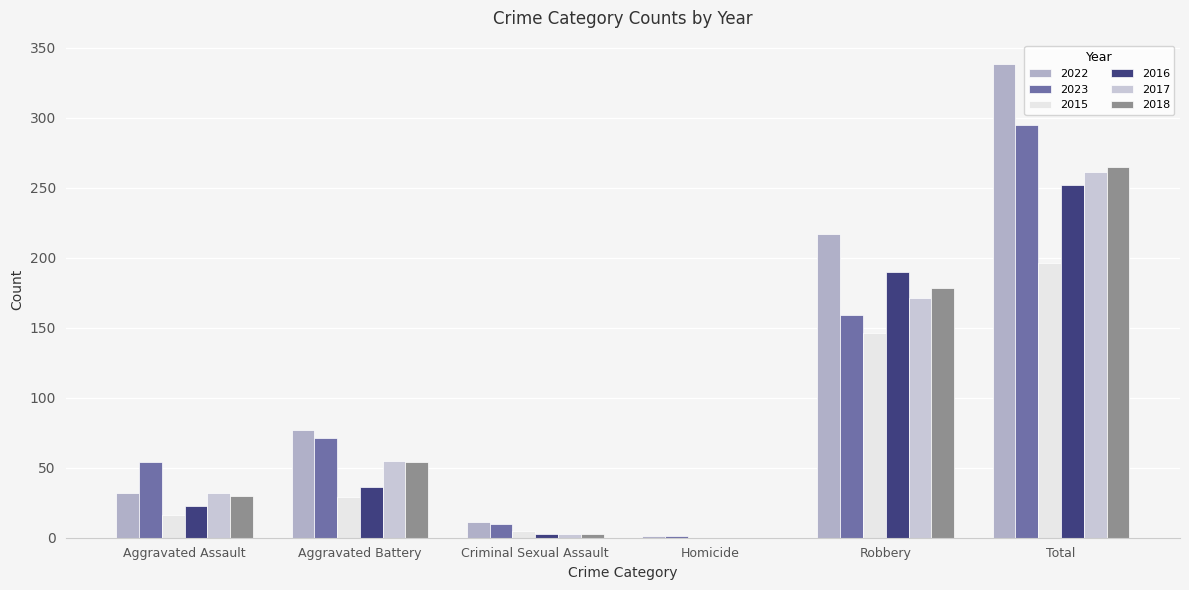

At which label does 2016 reach its minimum?

Homicide